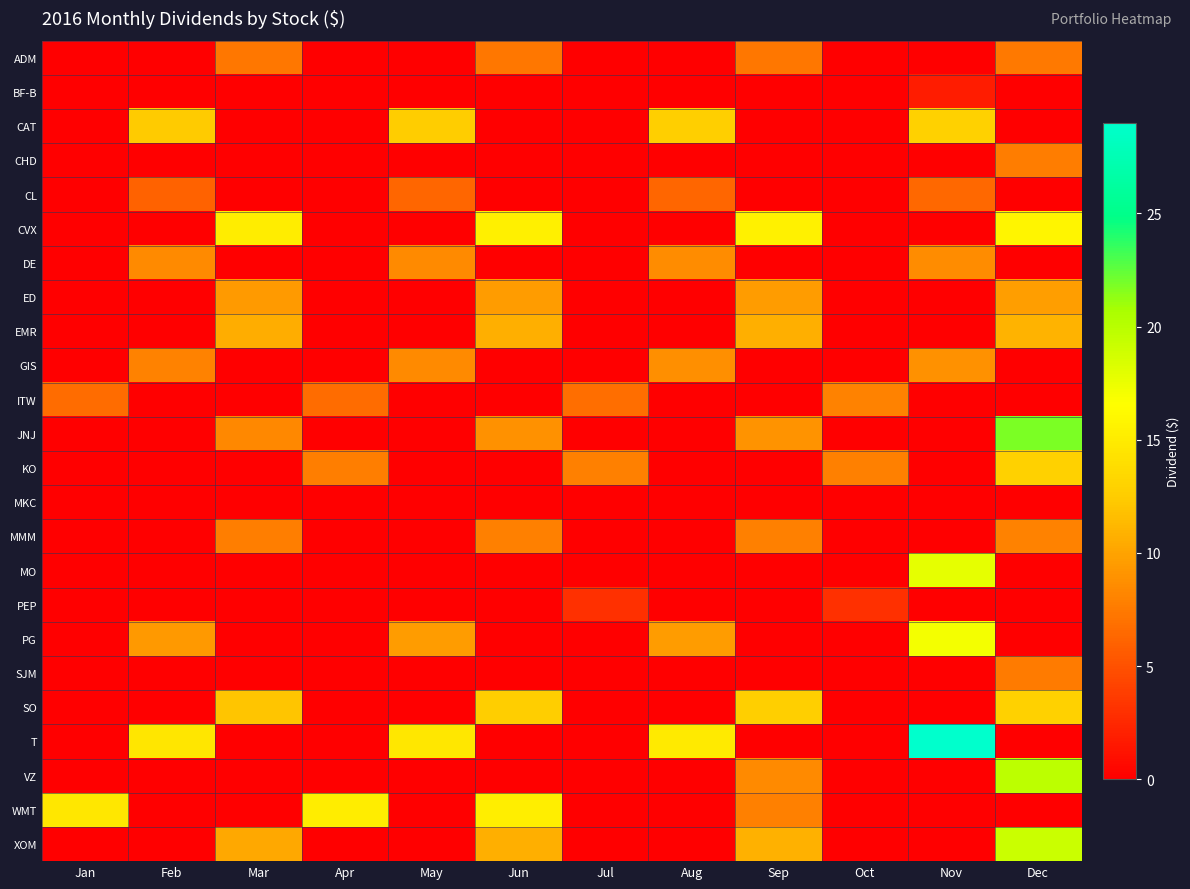

Reading left to right, list all the values displayed in this chart.

ADM: Jan=0.0	Feb=0.0	Mar=7.3	Apr=0.0	May=0.0	Jun=7.3	Jul=0.0	Aug=0.0	Sep=7.3	Oct=0.0	Nov=0.0	Dec=7.4
BF-B: Jan=0.0	Feb=0.0	Mar=0.0	Apr=0.0	May=0.0	Jun=0.0	Jul=0.0	Aug=0.0	Sep=0.0	Oct=0.0	Nov=1.7	Dec=0.0
CAT: Jan=0.0	Feb=12.4	Mar=0.0	Apr=0.0	May=12.6	Jun=0.0	Jul=0.0	Aug=12.7	Sep=0.0	Oct=0.0	Nov=12.8	Dec=0.0
CHD: Jan=0.0	Feb=0.0	Mar=0.0	Apr=0.0	May=0.0	Jun=0.0	Jul=0.0	Aug=0.0	Sep=0.0	Oct=0.0	Nov=0.0	Dec=7.6
CL: Jan=0.0	Feb=6.1	Mar=0.0	Apr=0.0	May=6.3	Jun=0.0	Jul=0.0	Aug=6.3	Sep=0.0	Oct=0.0	Nov=6.4	Dec=0.0
CVX: Jan=0.0	Feb=0.0	Mar=15.1	Apr=0.0	May=0.0	Jun=15.3	Jul=0.0	Aug=0.0	Sep=15.5	Oct=0.0	Nov=0.0	Dec=15.8
DE: Jan=0.0	Feb=8.4	Mar=0.0	Apr=0.0	May=8.5	Jun=0.0	Jul=0.0	Aug=8.5	Sep=0.0	Oct=0.0	Nov=8.6	Dec=0.0
ED: Jan=0.0	Feb=0.0	Mar=9.5	Apr=0.0	May=0.0	Jun=9.5	Jul=0.0	Aug=0.0	Sep=9.6	Oct=0.0	Nov=0.0	Dec=9.7
EMR: Jan=0.0	Feb=0.0	Mar=10.5	Apr=0.0	May=0.0	Jun=10.7	Jul=0.0	Aug=0.0	Sep=10.8	Oct=0.0	Nov=0.0	Dec=11.0
GIS: Jan=0.0	Feb=8.0	Mar=0.0	Apr=0.0	May=8.4	Jun=0.0	Jul=0.0	Aug=8.8	Sep=0.0	Oct=0.0	Nov=8.9	Dec=0.0
ITW: Jan=6.6	Feb=0.0	Mar=0.0	Apr=6.7	May=0.0	Jun=0.0	Jul=6.7	Aug=0.0	Sep=0.0	Oct=8.0	Nov=0.0	Dec=0.0
JNJ: Jan=0.0	Feb=0.0	Mar=8.3	Apr=0.0	May=0.0	Jun=8.9	Jul=0.0	Aug=0.0	Sep=9.0	Oct=0.0	Nov=0.0	Dec=21.8
KO: Jan=0.0	Feb=0.0	Mar=0.0	Apr=7.8	May=0.0	Jun=0.0	Jul=7.8	Aug=0.0	Sep=0.0	Oct=7.9	Nov=0.0	Dec=12.8
MKC: Jan=0.0	Feb=0.0	Mar=0.0	Apr=0.0	May=0.0	Jun=0.0	Jul=0.0	Aug=0.0	Sep=0.0	Oct=0.0	Nov=0.0	Dec=0.0
MMM: Jan=0.0	Feb=0.0	Mar=7.8	Apr=0.0	May=0.0	Jun=7.9	Jul=0.0	Aug=0.0	Sep=7.9	Oct=0.0	Nov=0.0	Dec=8.0
MO: Jan=0.0	Feb=0.0	Mar=0.0	Apr=0.0	May=0.0	Jun=0.0	Jul=0.0	Aug=0.0	Sep=0.0	Oct=0.0	Nov=17.7	Dec=0.0
PEP: Jan=0.0	Feb=0.0	Mar=0.0	Apr=0.0	May=0.0	Jun=0.0	Jul=3.0	Aug=0.0	Sep=0.0	Oct=3.0	Nov=0.0	Dec=0.0
PG: Jan=0.0	Feb=9.4	Mar=0.0	Apr=0.0	May=9.5	Jun=0.0	Jul=0.0	Aug=9.6	Sep=0.0	Oct=0.0	Nov=17.1	Dec=0.0
SJM: Jan=0.0	Feb=0.0	Mar=0.0	Apr=0.0	May=0.0	Jun=0.0	Jul=0.0	Aug=0.0	Sep=0.0	Oct=0.0	Nov=0.0	Dec=7.5
SO: Jan=0.0	Feb=0.0	Mar=12.1	Apr=0.0	May=0.0	Jun=12.6	Jul=0.0	Aug=0.0	Sep=12.7	Oct=0.0	Nov=0.0	Dec=12.9
T: Jan=0.0	Feb=14.5	Mar=0.0	Apr=0.0	May=14.7	Jun=0.0	Jul=0.0	Aug=14.9	Sep=0.0	Oct=0.0	Nov=29.0	Dec=0.0
VZ: Jan=0.0	Feb=0.0	Mar=0.0	Apr=0.0	May=0.0	Jun=0.0	Jul=0.0	Aug=0.0	Sep=8.5	Oct=0.0	Nov=0.0	Dec=19.7
WMT: Jan=14.7	Feb=0.0	Mar=0.0	Apr=15.2	May=0.0	Jun=15.2	Jul=0.0	Aug=0.0	Sep=7.8	Oct=0.0	Nov=0.0	Dec=0.0
XOM: Jan=0.0	Feb=0.0	Mar=10.3	Apr=0.0	May=0.0	Jun=10.7	Jul=0.0	Aug=0.0	Sep=10.8	Oct=0.0	Nov=0.0	Dec=19.1